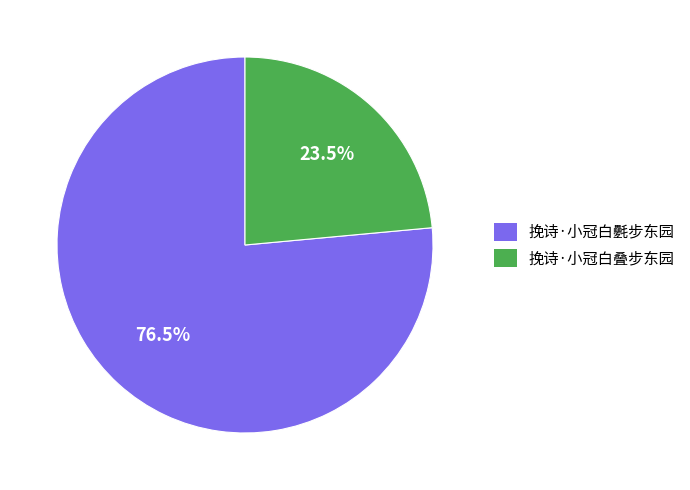

What is the ratio of the value at 挽诗·小冠白叠步东园 to the value at 挽诗·小冠白氎步东园?

0.3